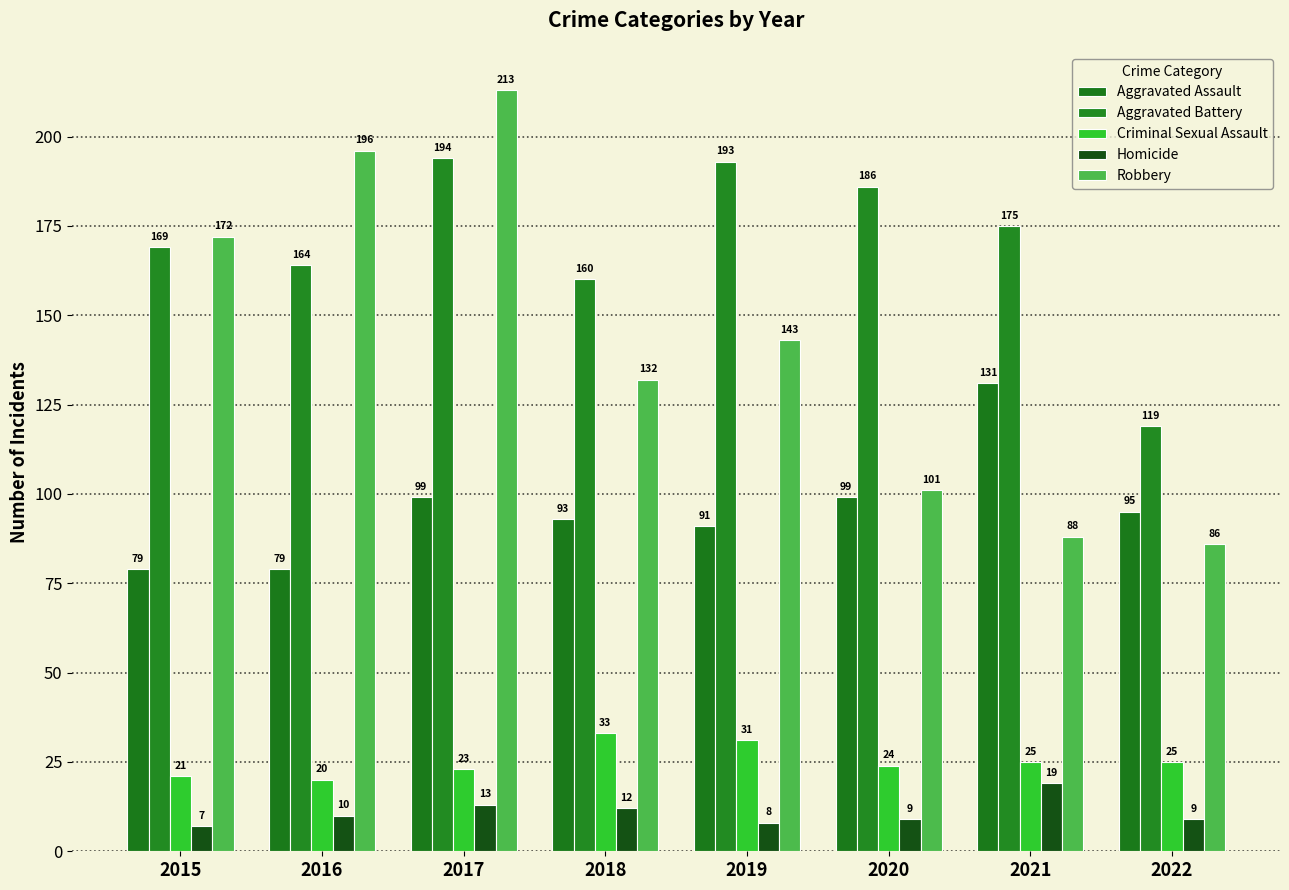

Reading right to left, list all the values displayed in this chart.

Aggravated Assault: 95	131	99	91	93	99	79	79
Aggravated Battery: 119	175	186	193	160	194	164	169
Criminal Sexual Assault: 25	25	24	31	33	23	20	21
Homicide: 9	19	9	8	12	13	10	7
Robbery: 86	88	101	143	132	213	196	172